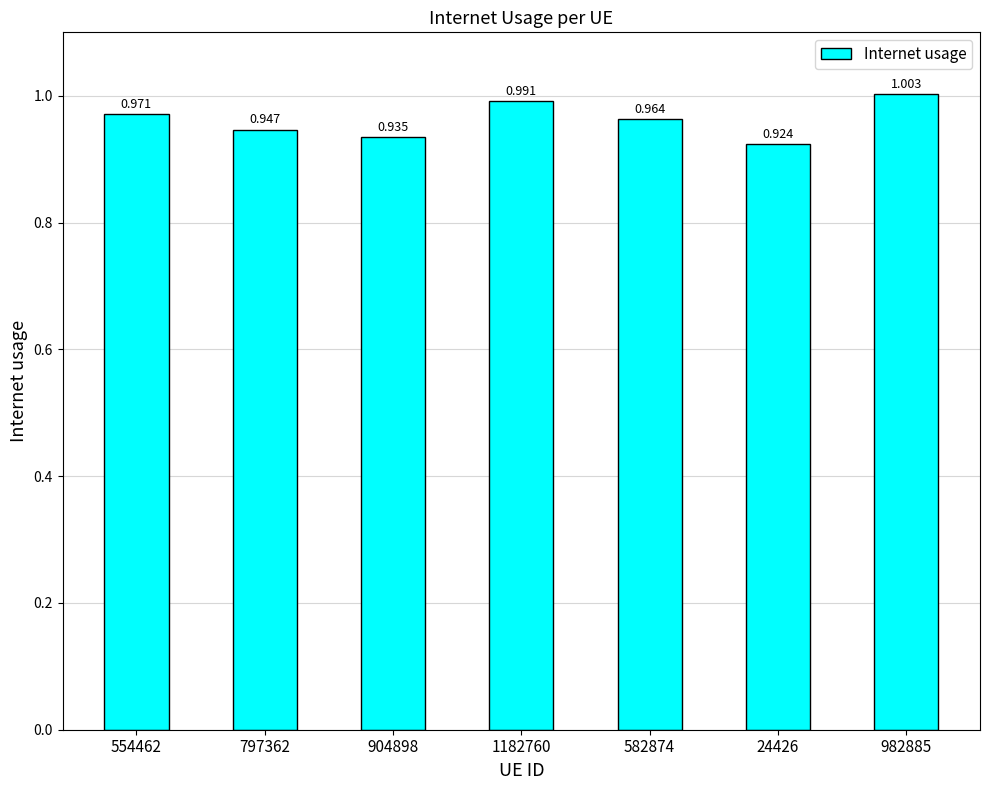

The value at 582874 is 1.0. True or false?

True